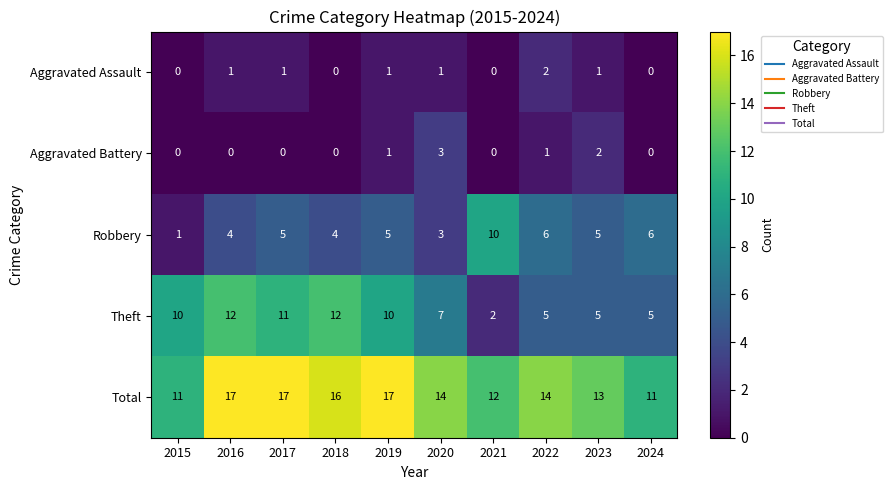

Which series has the widest spread of values?

Theft